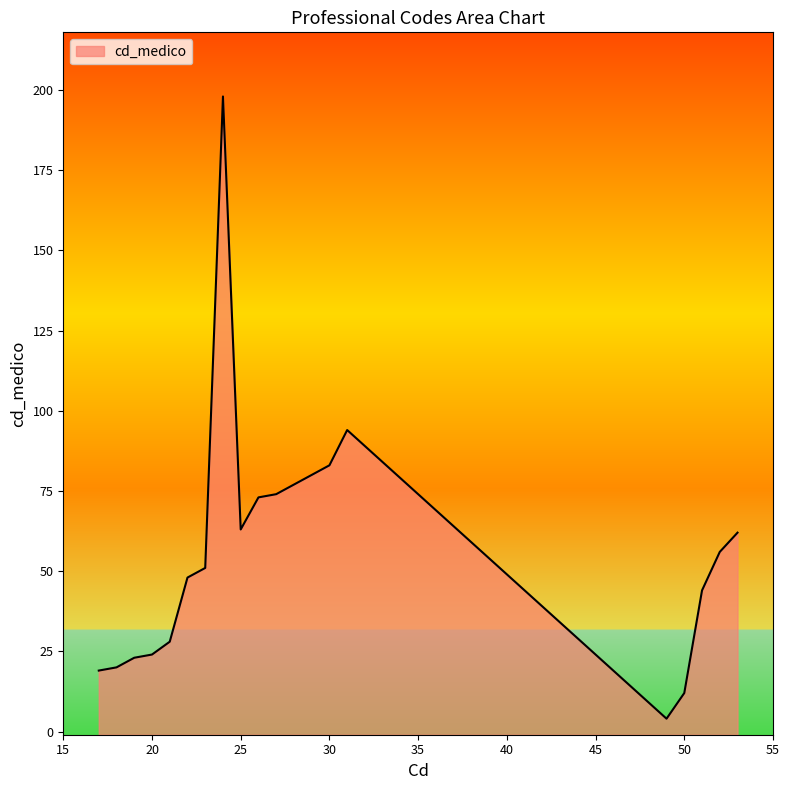

Is it true that the value at 30 is 146?

False